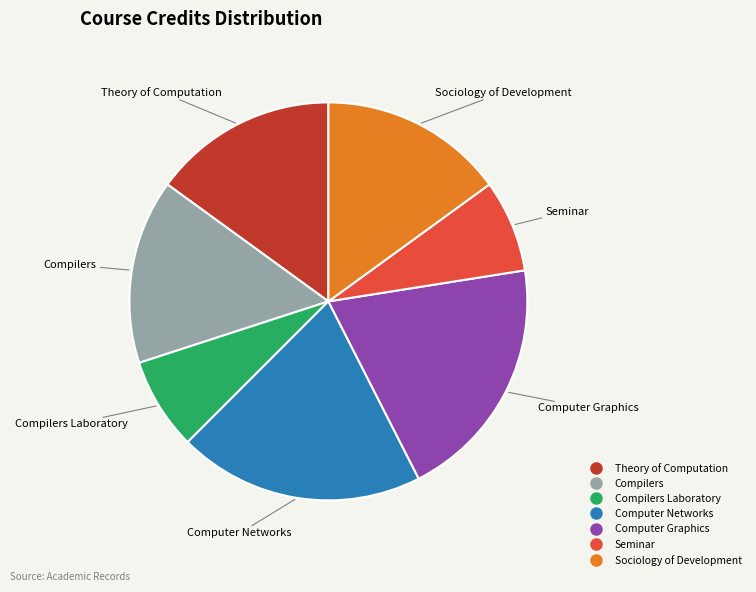

Is there a majority slice in this chart?

No